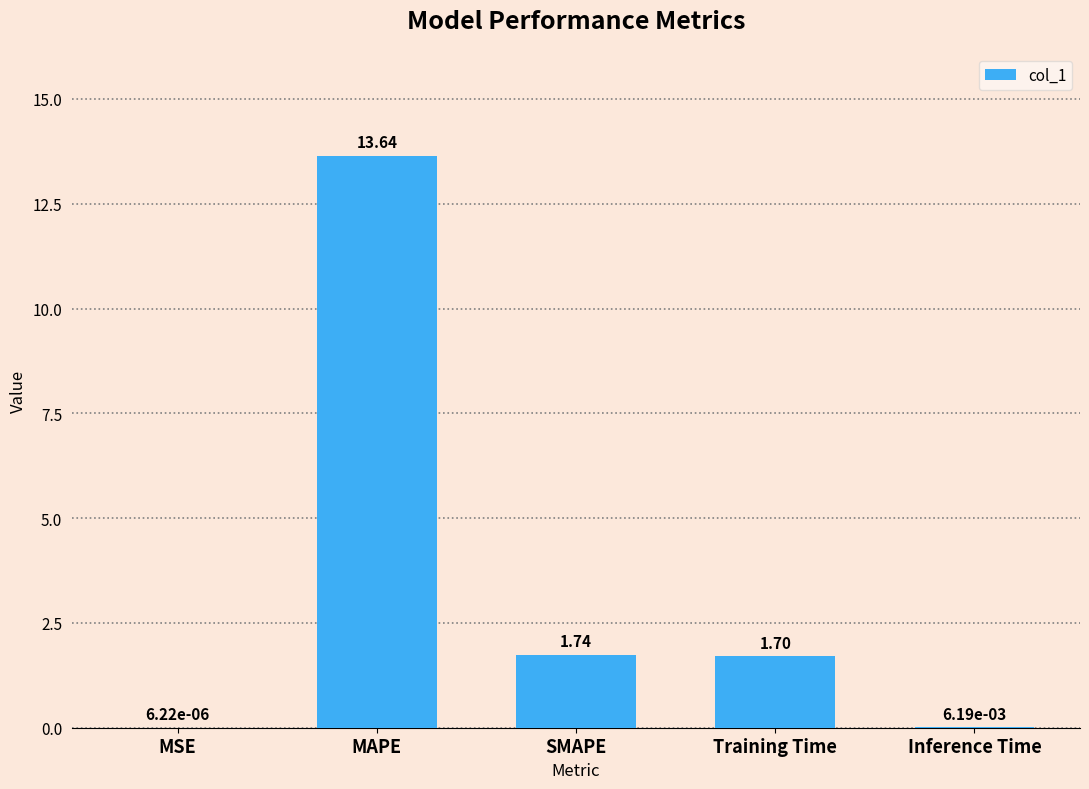

Read the value at MAPE.

13.6